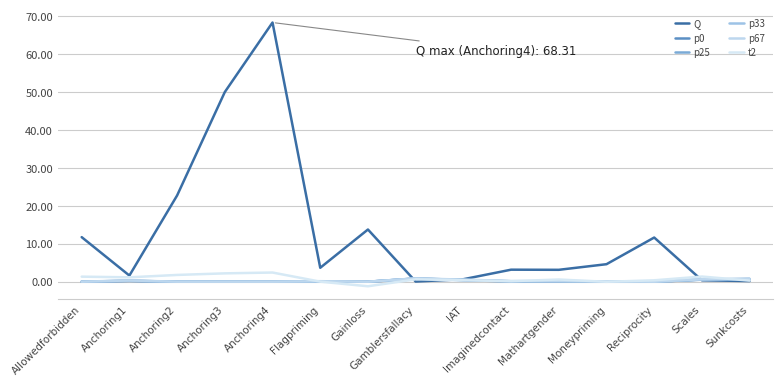

True or false: Q and t2 cross at least once.

True